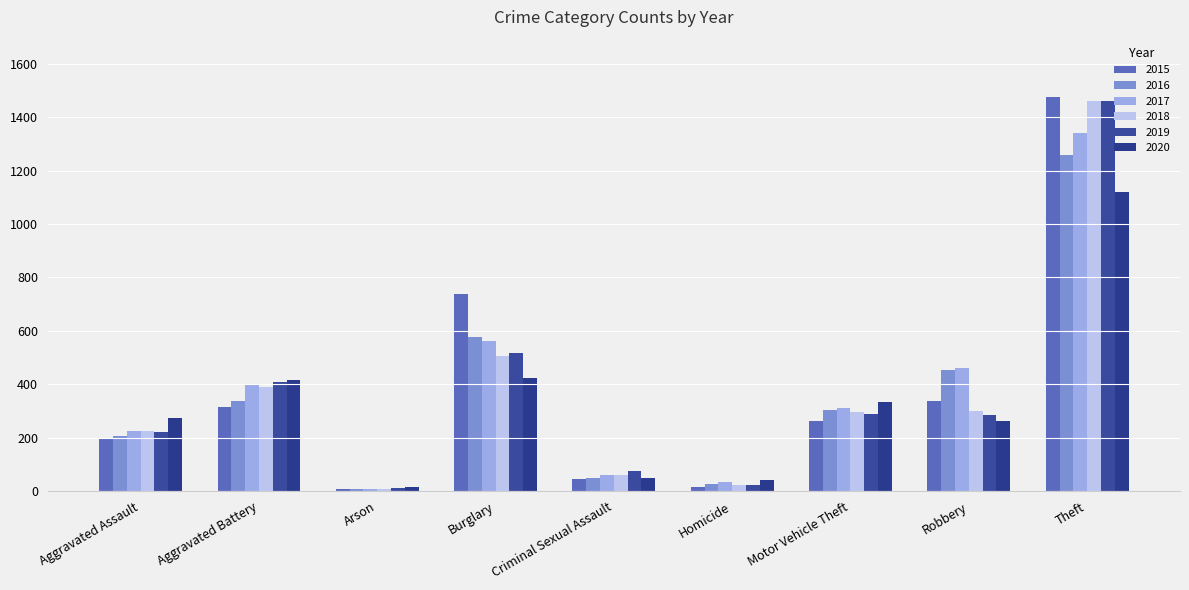

What is the difference between the 2019 values at Robbery and Burglary?

230